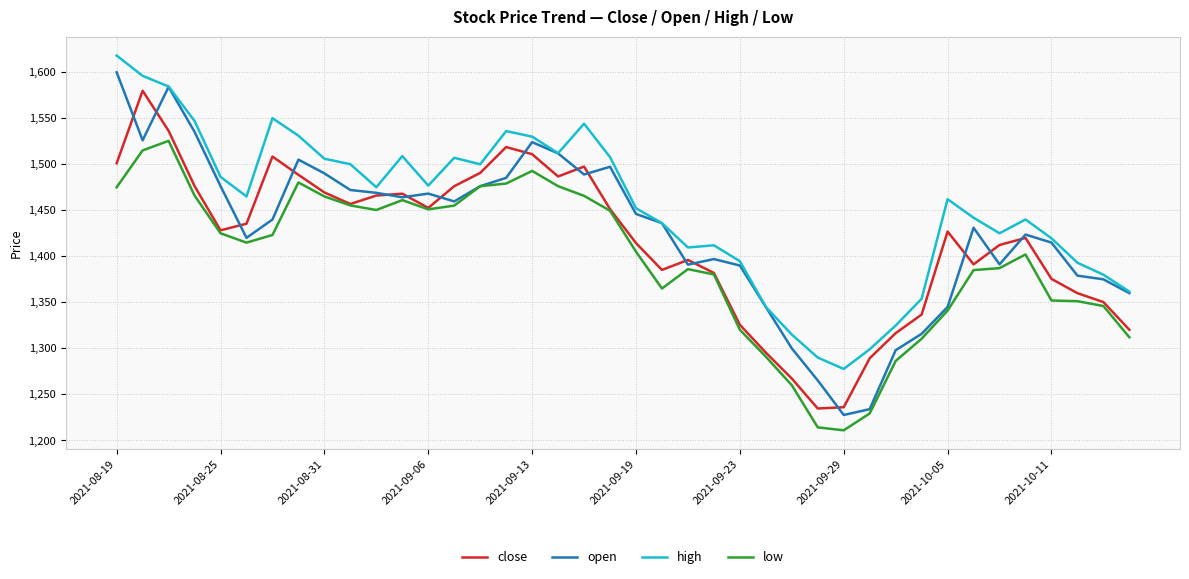

True or false: high and close cross at least once.

False